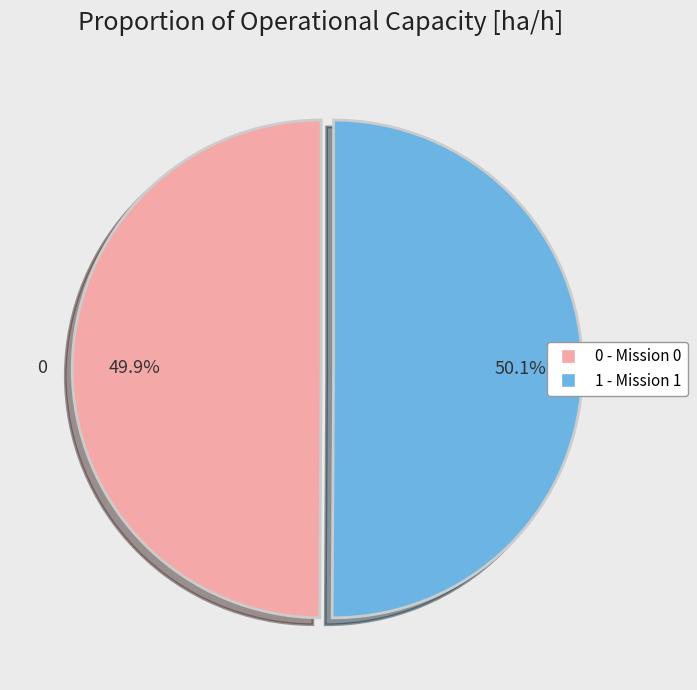

Is there any slice that represents more than half of the pie?

Yes